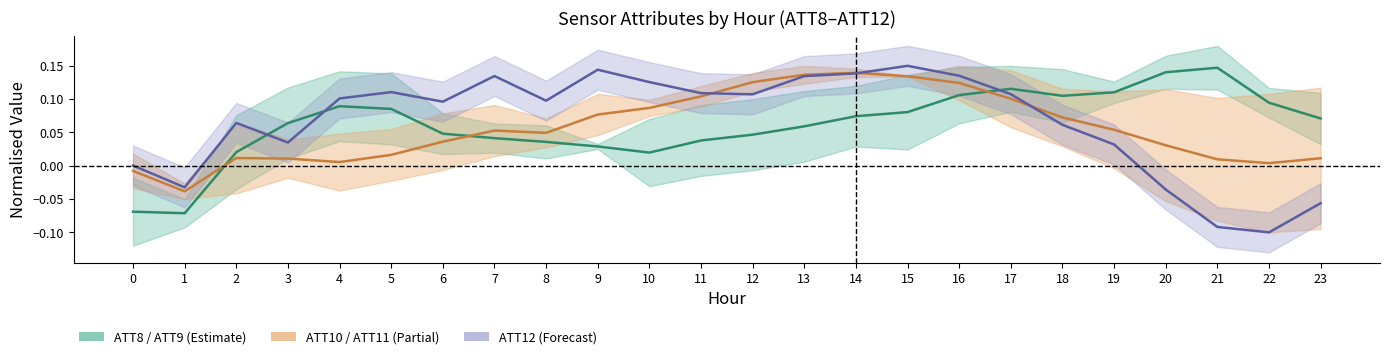

True or false: ATT13 has more than 0 interior local peaks.

True